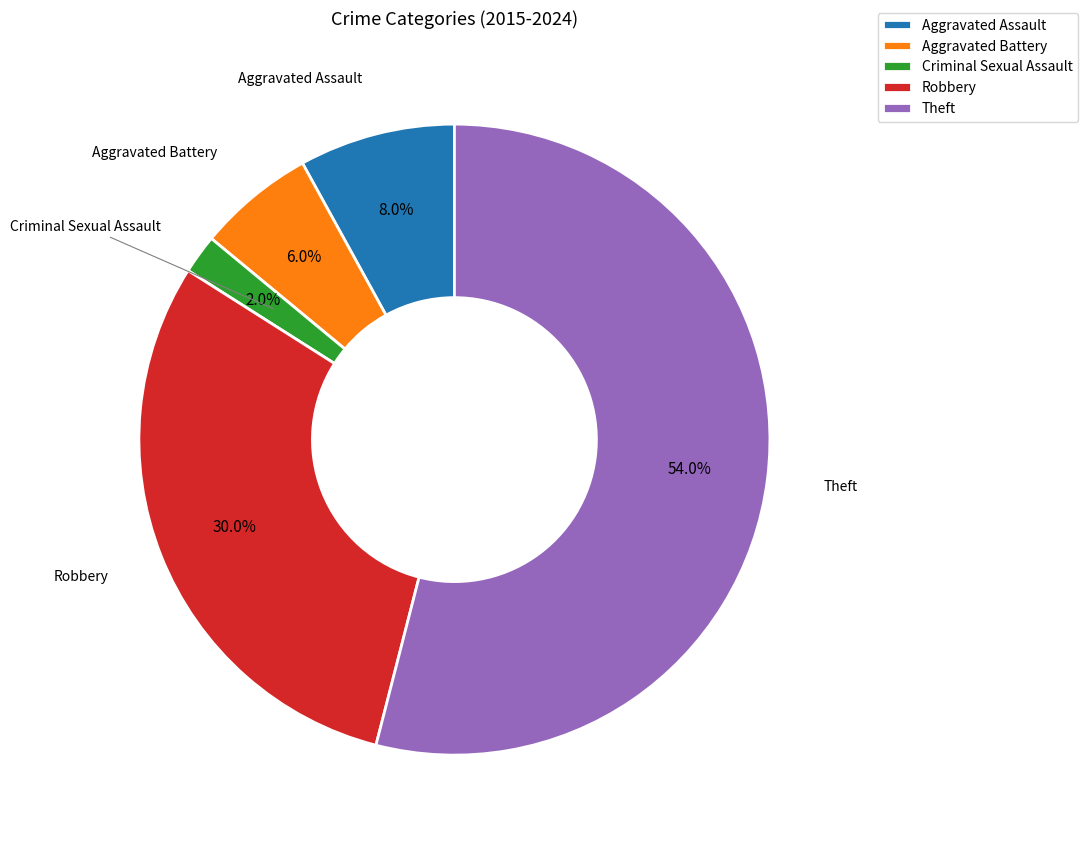

Which has a higher value, Aggravated Battery or Criminal Sexual Assault?

Aggravated Battery